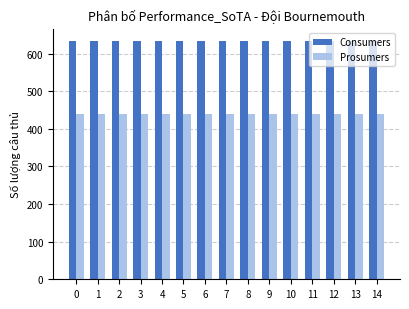

What is the smallest value displayed?

440